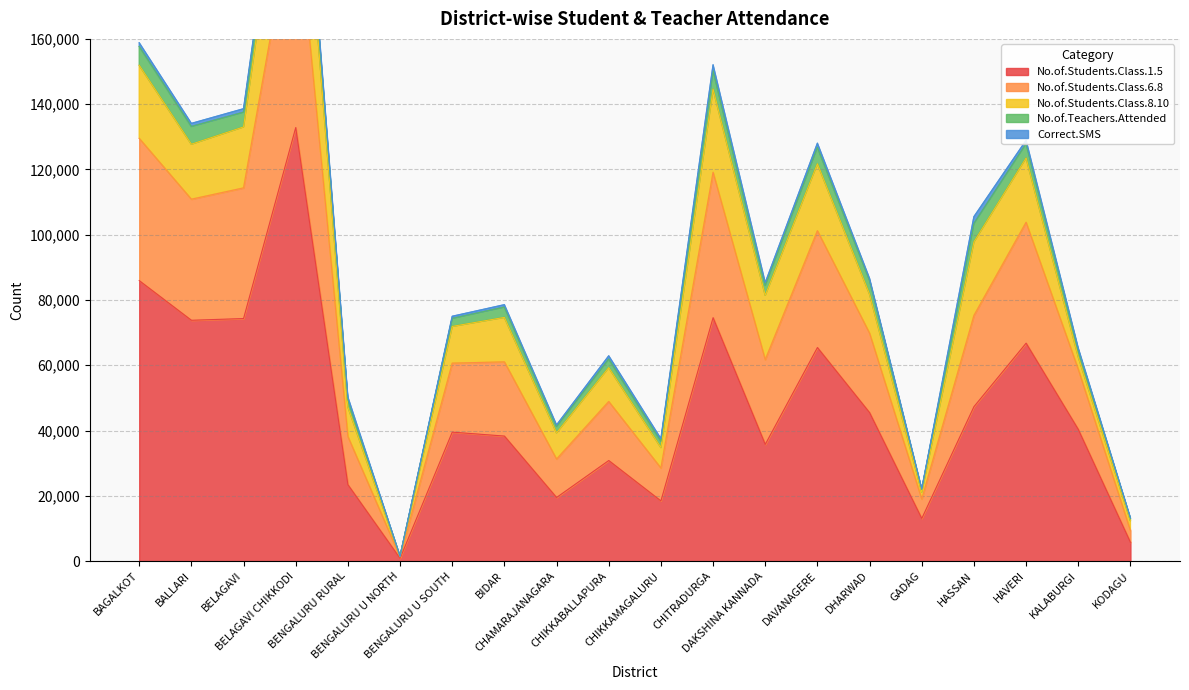

What is the sum of all No.of.Students.Class.1.5 values?

932210